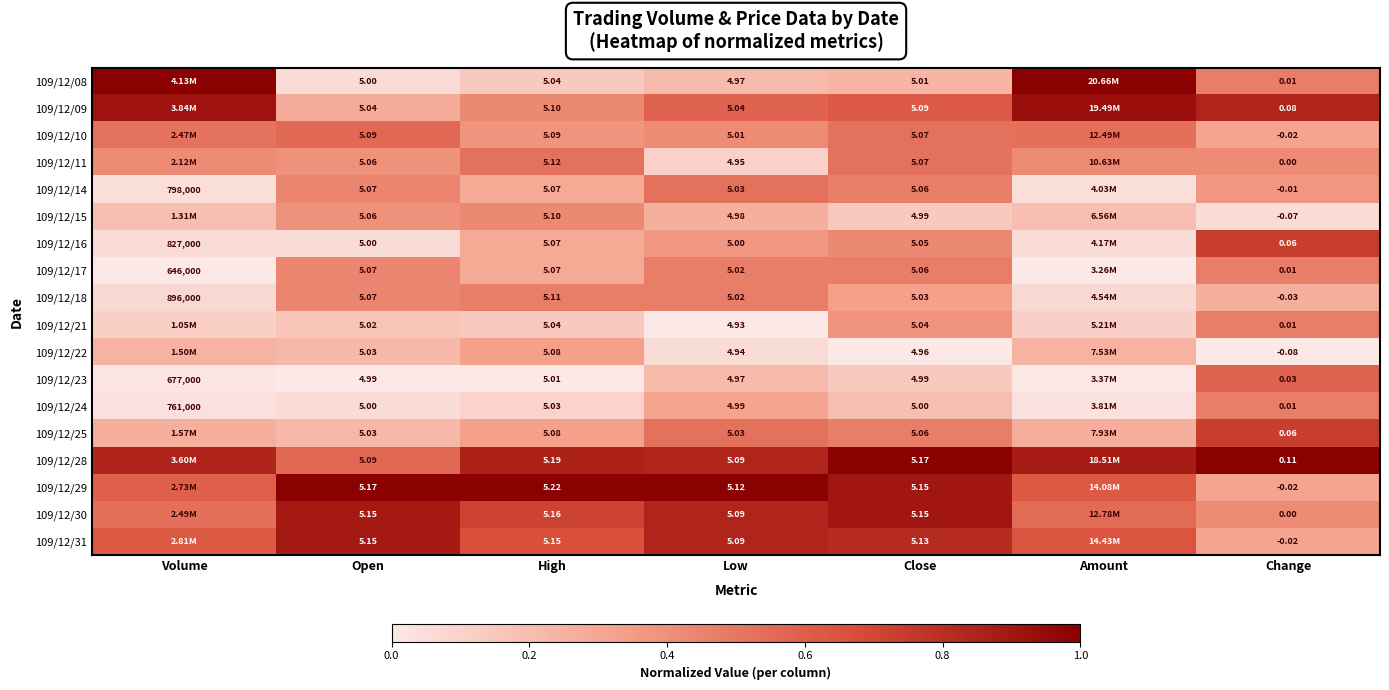

Which series has the largest range (max minus min)?

109/12/08